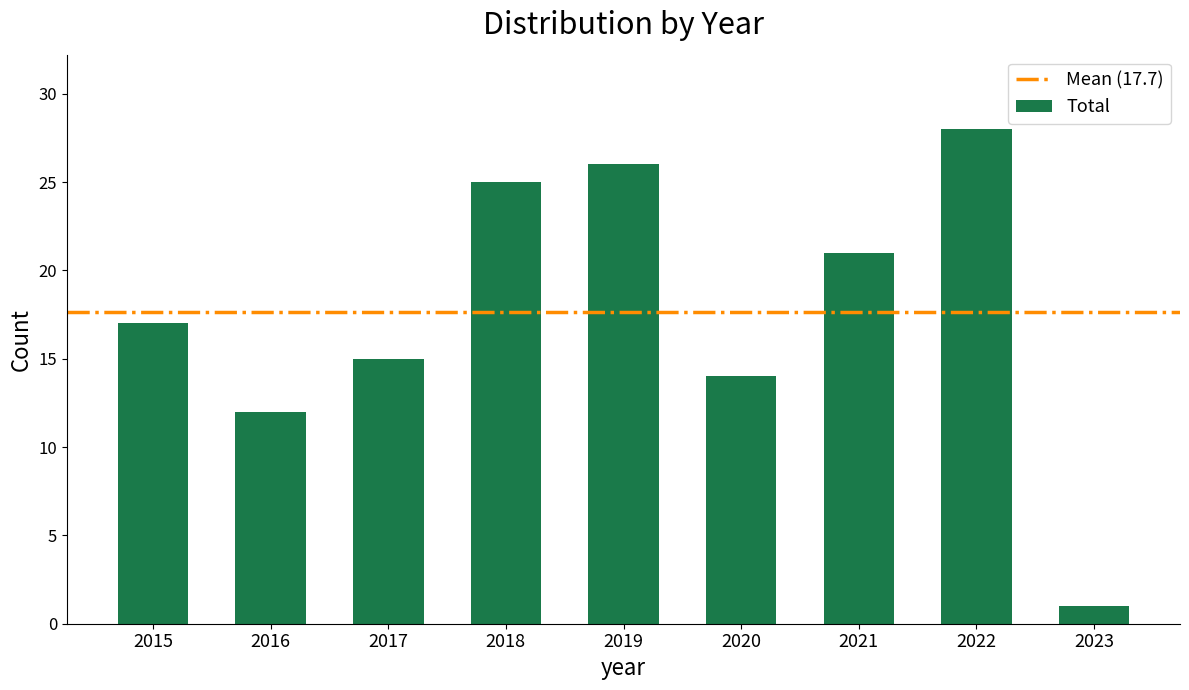

How many bars are there in total?

9